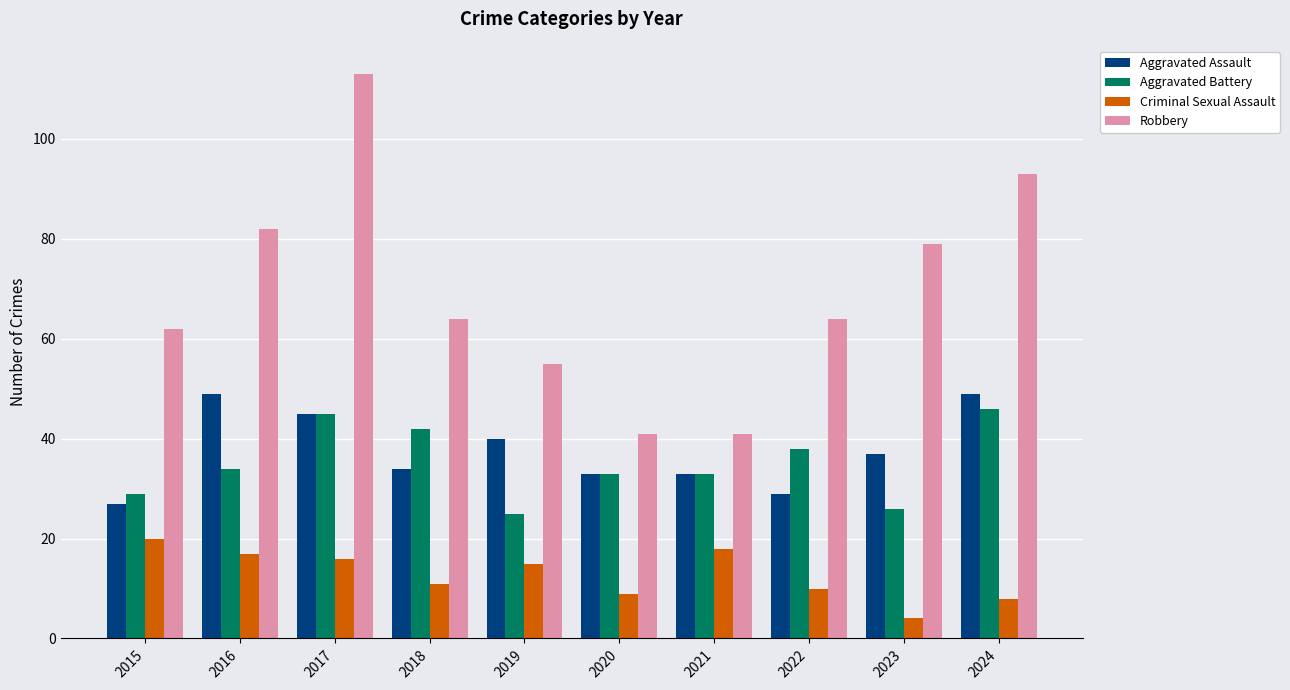

What is the difference between the maximum and minimum values in the Aggravated Assault series?

22